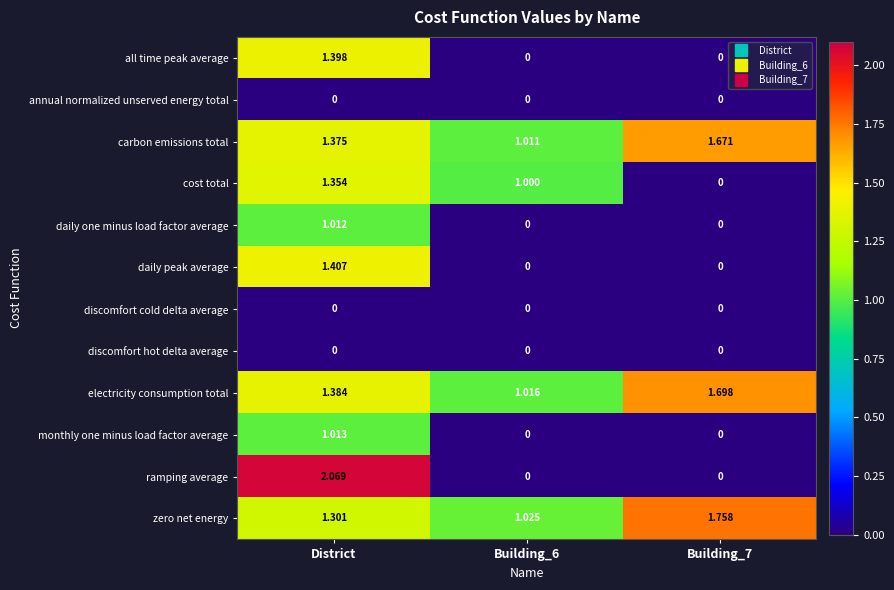

Which category has the highest value across all series?

District